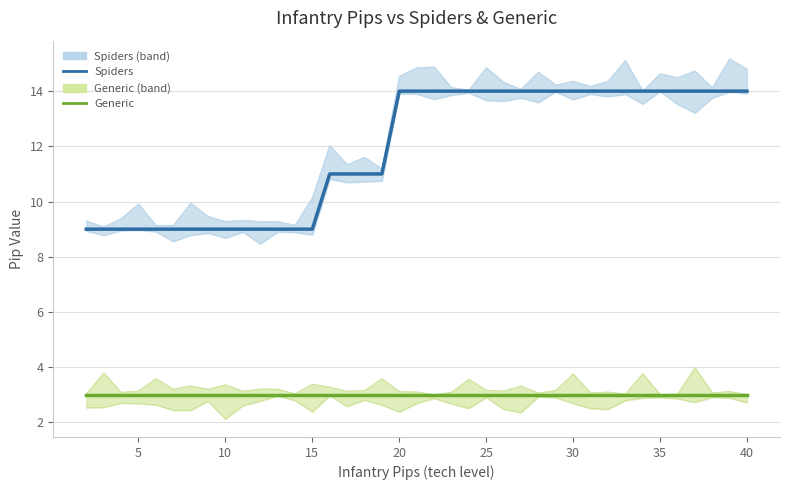

Which series has the largest range (max minus min)?

Spiders